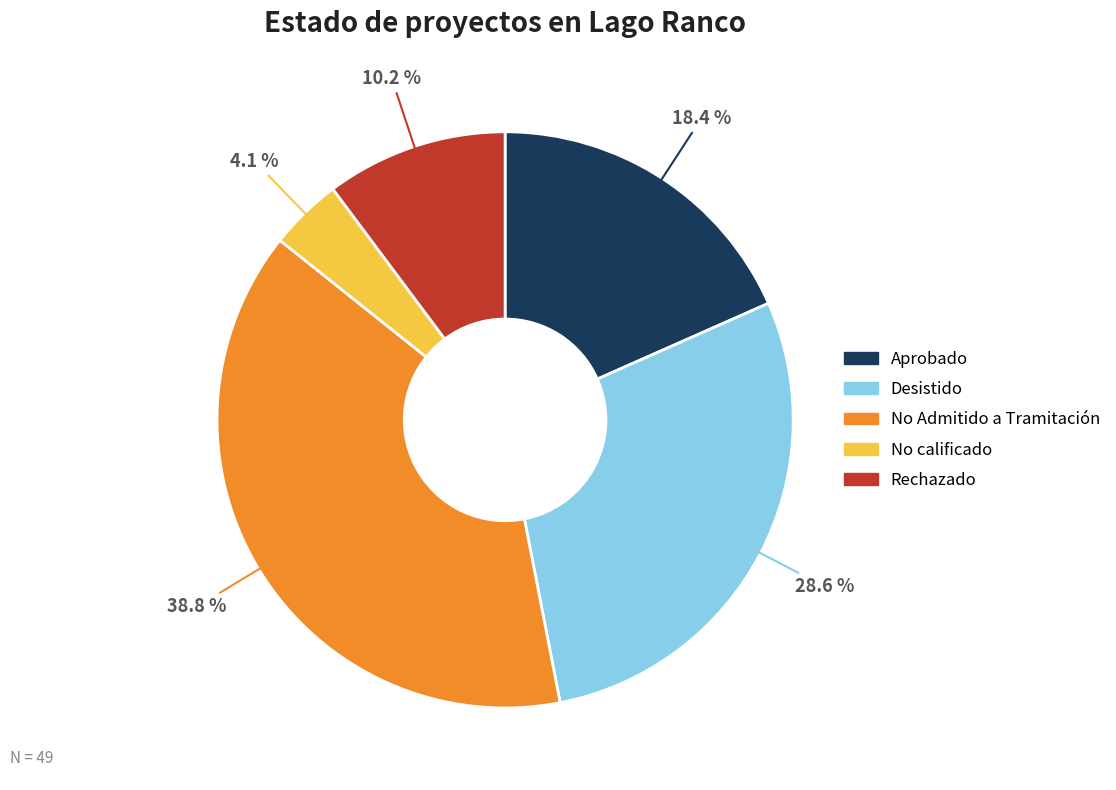

What percentage is the Aprobado slice, to the nearest percent?

18%